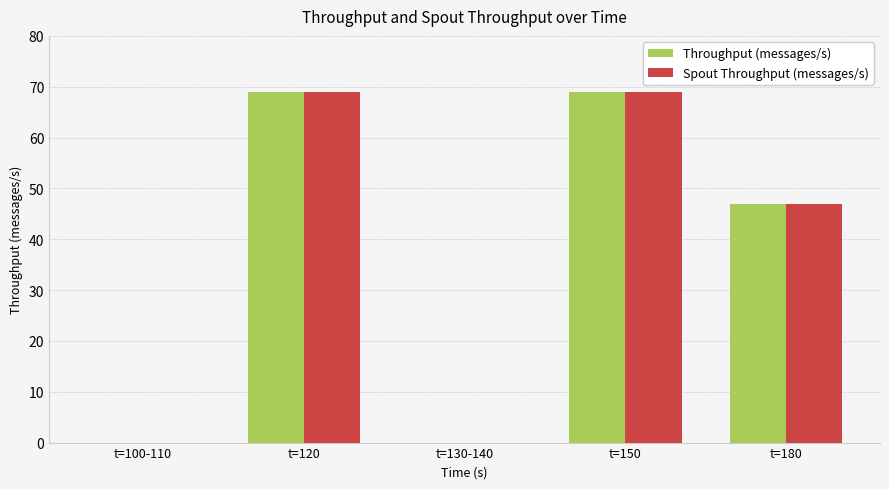

Reading left to right, transcribe all the data shown in this chart.

Throughput (messages/s): t=100-110=0	t=120=69	t=130-140=0	t=150=69	t=180=47
Spout Throughput (messages/s): t=100-110=0	t=120=69	t=130-140=0	t=150=69	t=180=47